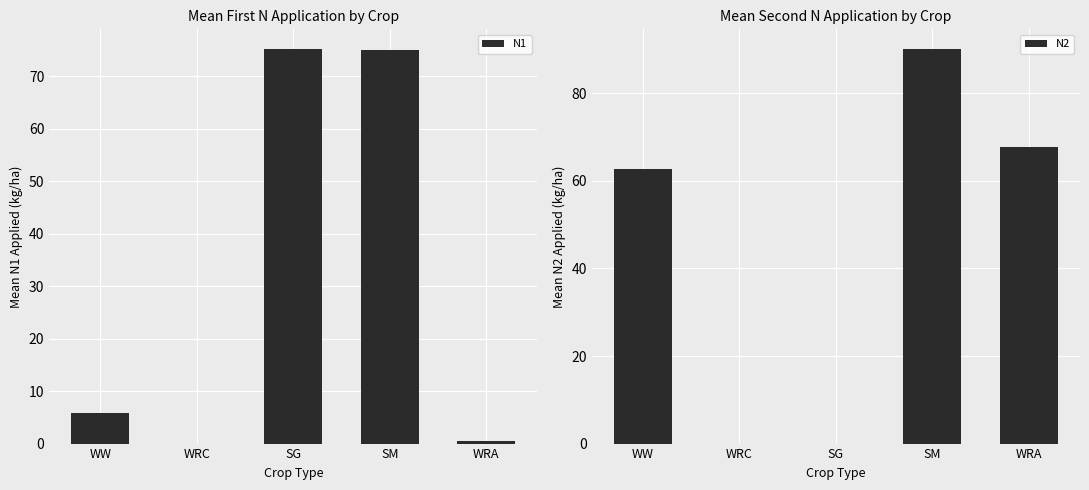

Rank the series by their average value, from highest to lowest.

N2, N1